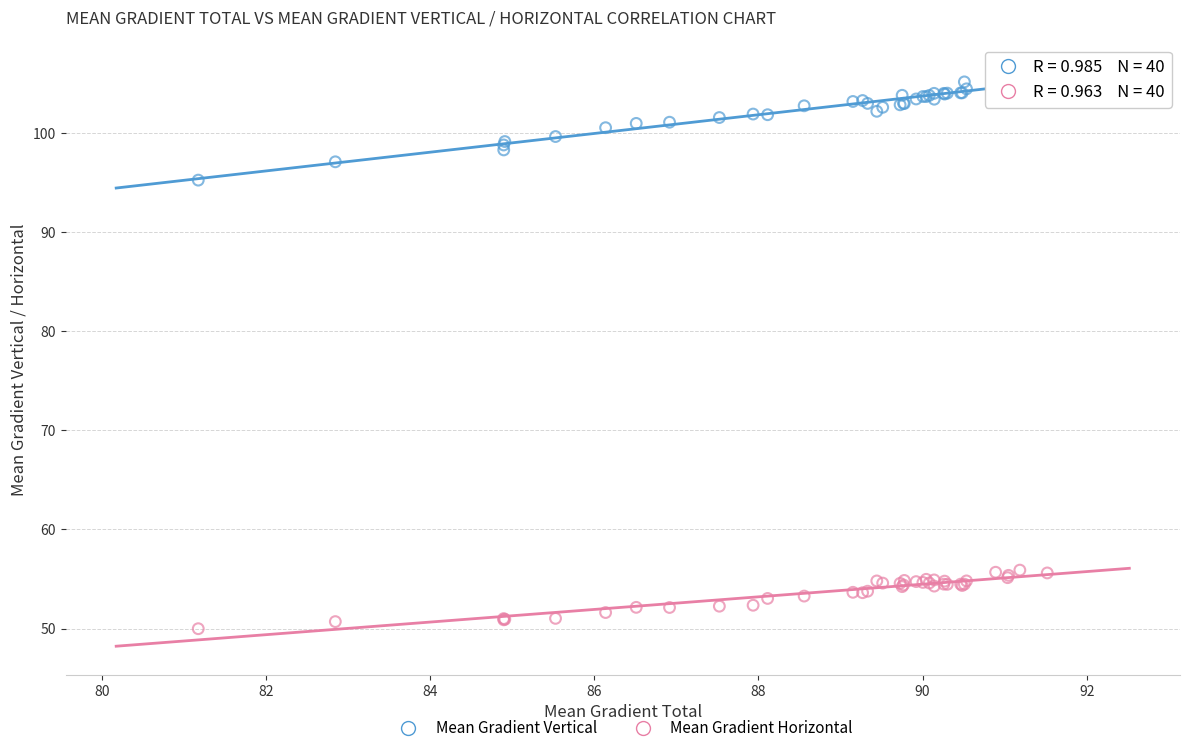

Which series contains the highest Y value?

Mean Gradient Vertical